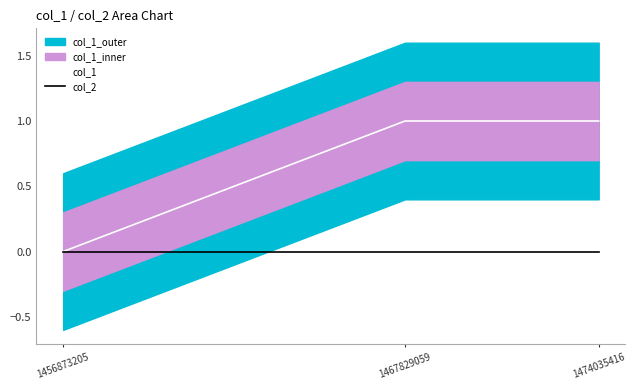

Rank the series at 1467829059 from highest to lowest value.

col_1, col_2